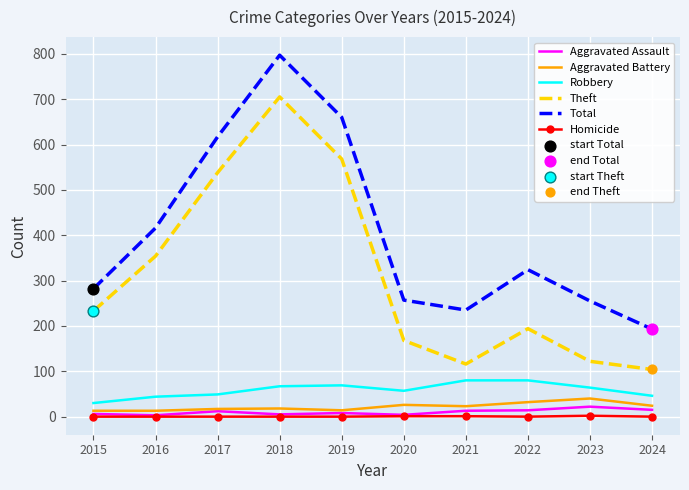

Which series changed the most between 2017 and 2020?

Theft